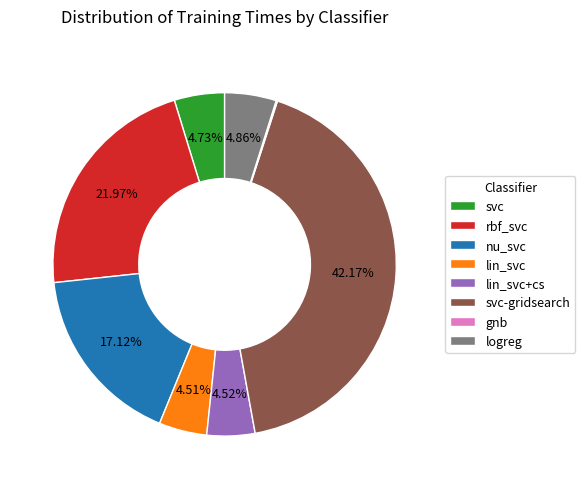

Between logreg and nu_svc, which is larger?

nu_svc